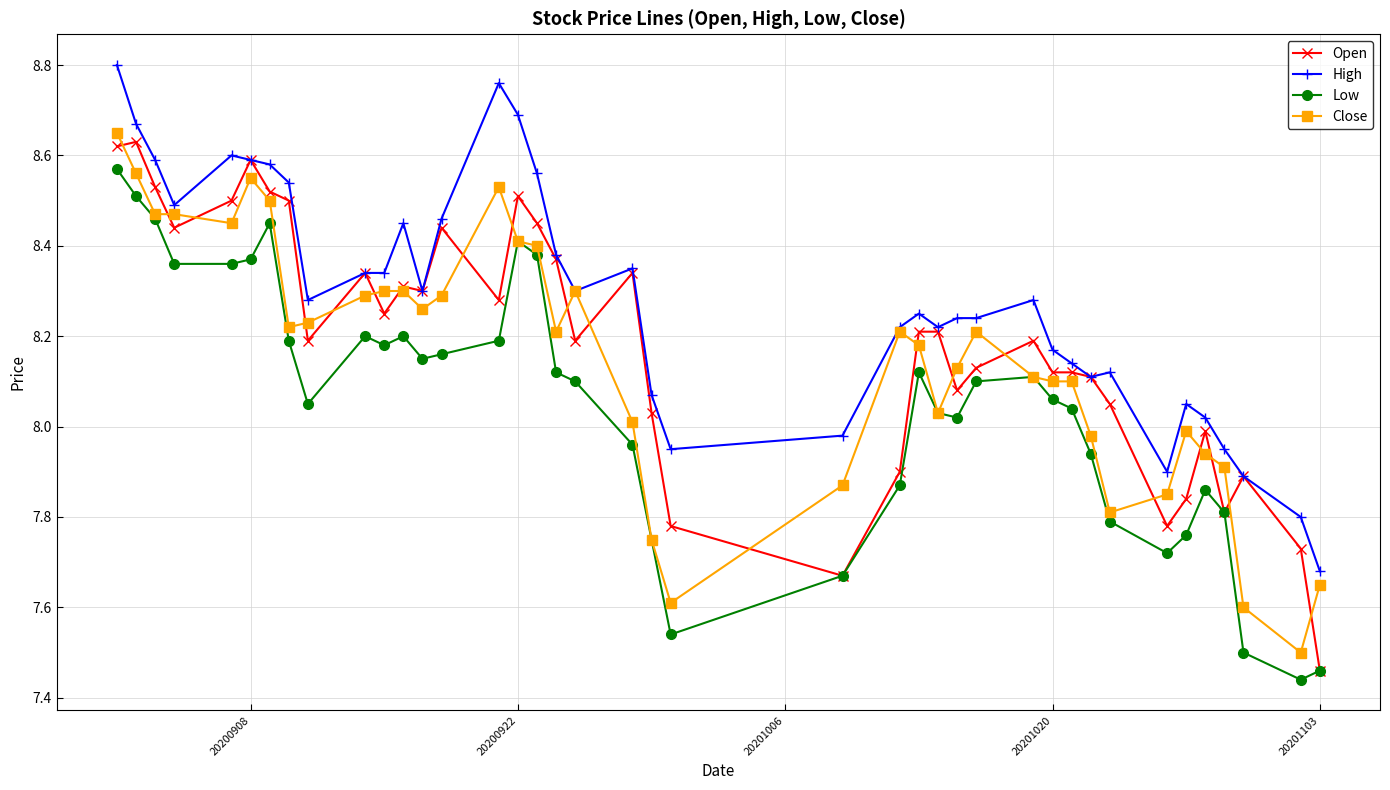

List the series in order of their peak value, highest first.

High, Close, Open, Low